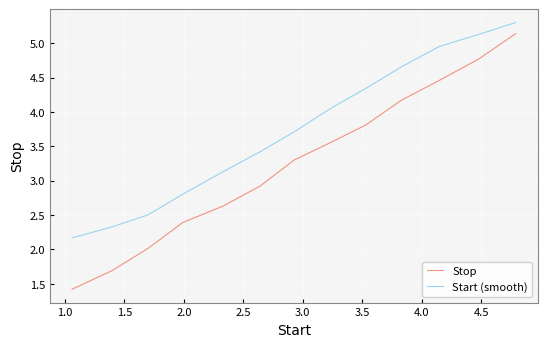

True or false: Stop has more than 0 interior local peaks.

False